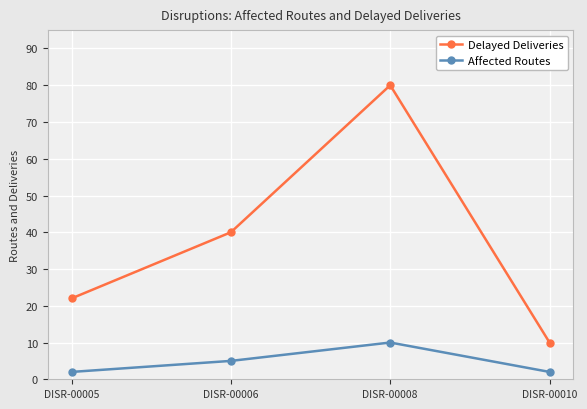

Where is Affected Routes nearest to the value 6?

DISR-00006